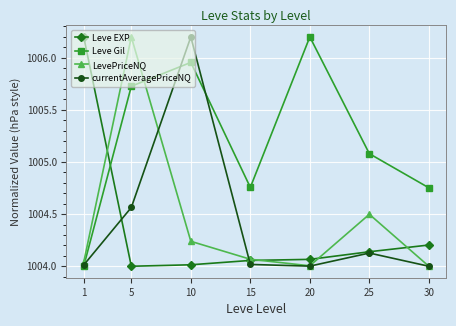

True or false: Leve Gil and Leve EXP cross at least once.

True